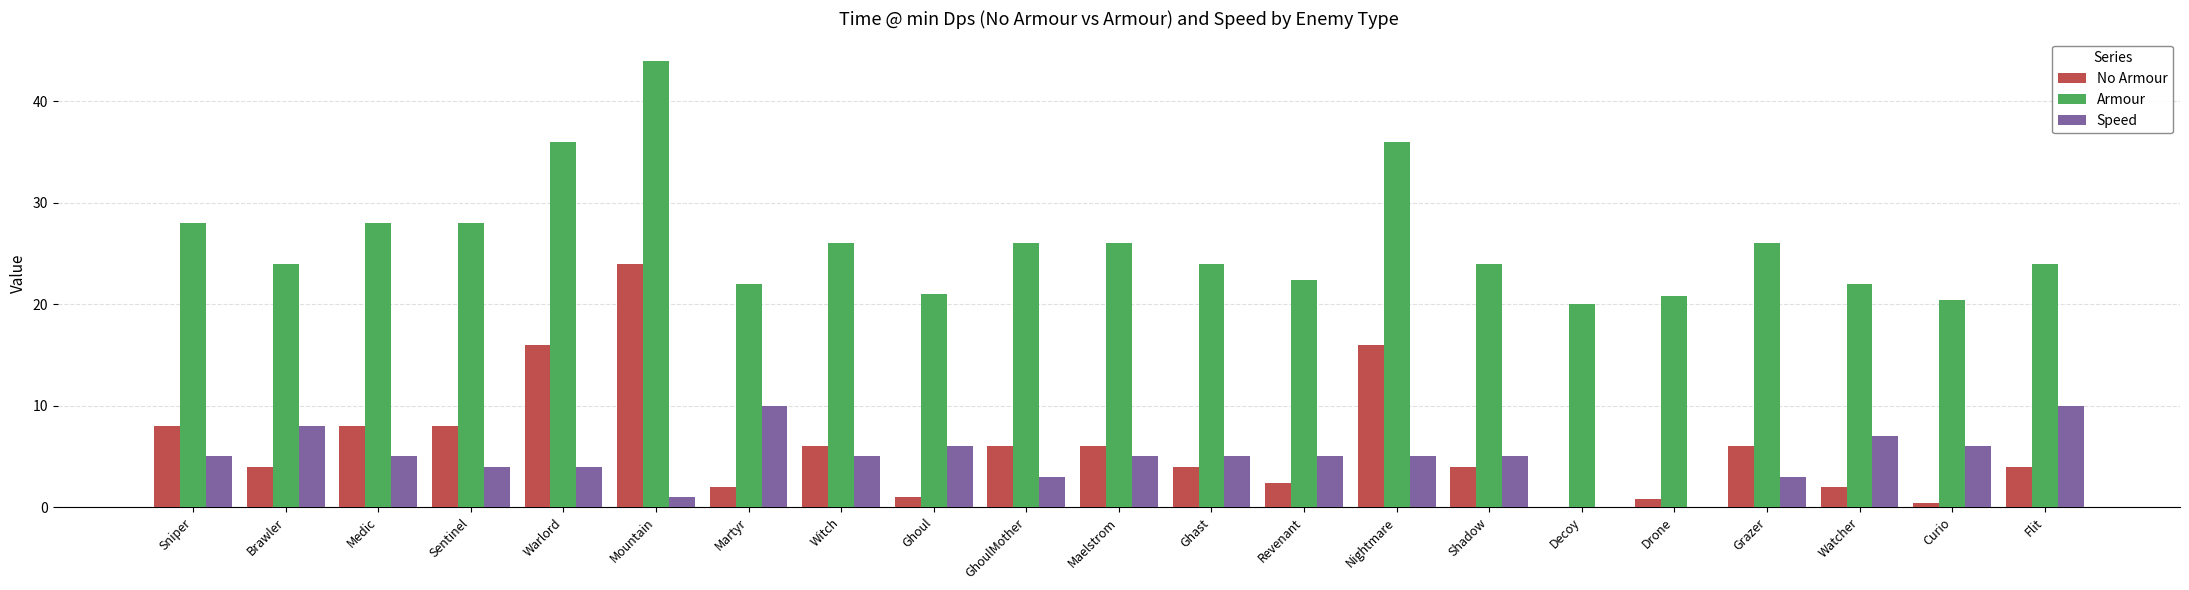

Is it true that Speed equals 6.0 at Ghoul?

True